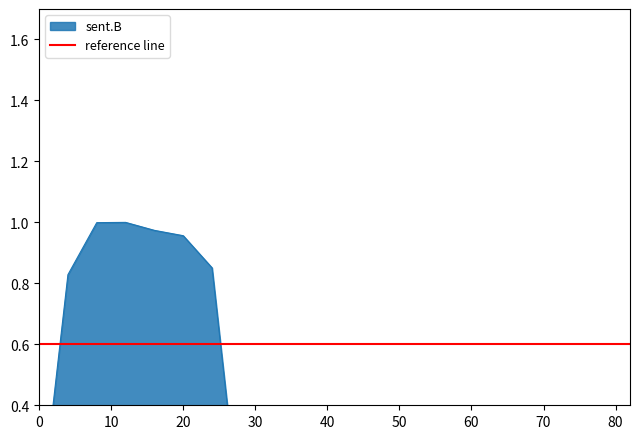

List the labels in order of value, smallest first.

0, 28, 32, 36, 40, 44, 48, 52, 56, 60, 64, 68, 72, 76, 80, 4, 24, 20, 16, 8, 12